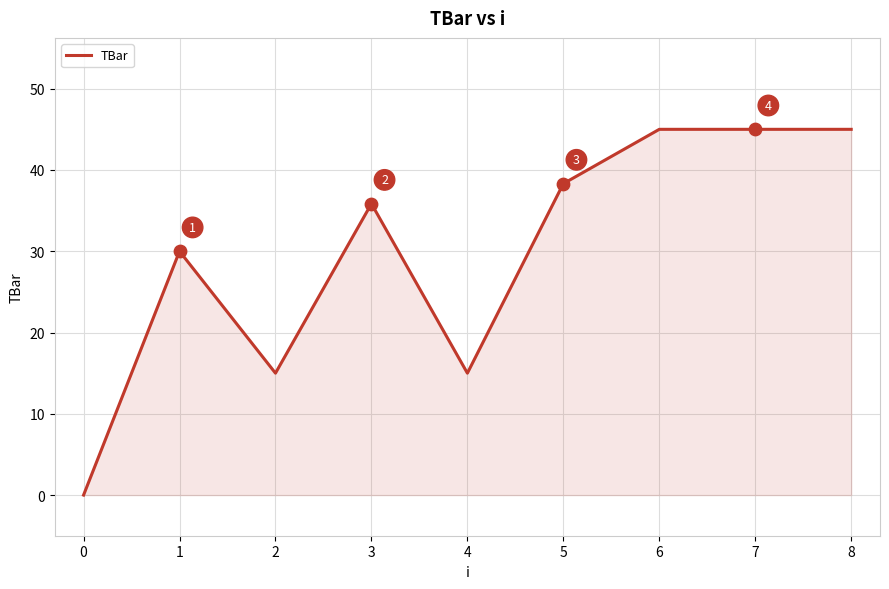

Approximately how many times larger is the value at 7 compared to 5?

1.2